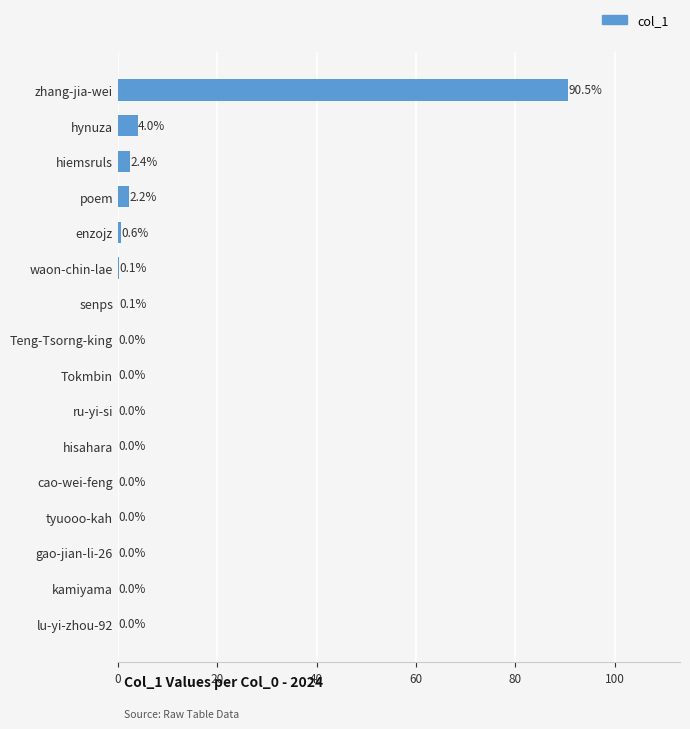

Which label corresponds to the largest value in the chart?

zhang-jia-wei